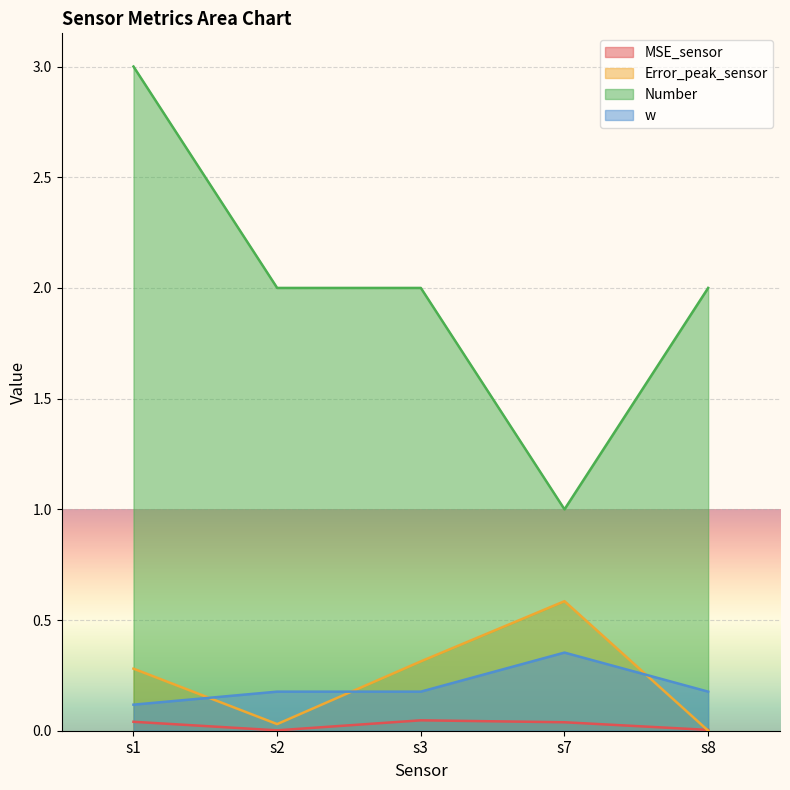

In Error_peak_sensor, how many points are lower than both neighbors (excluding endpoints)?

1